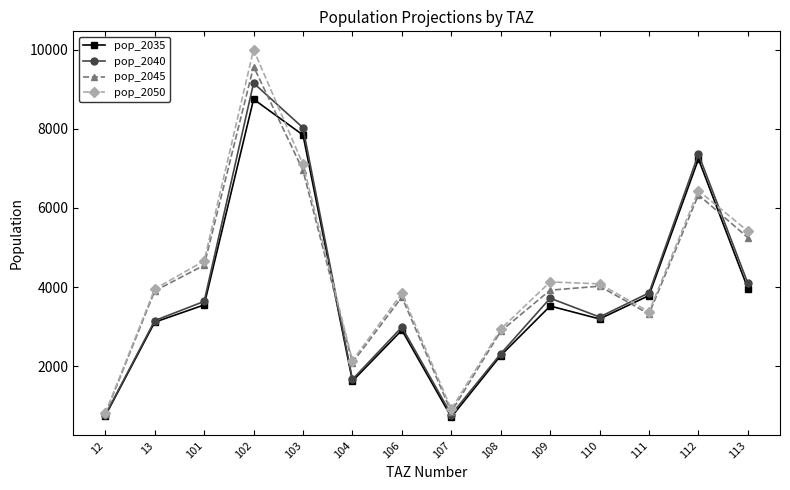

What is the value of the pop_2050 point at the 10th from the left?

4128.9